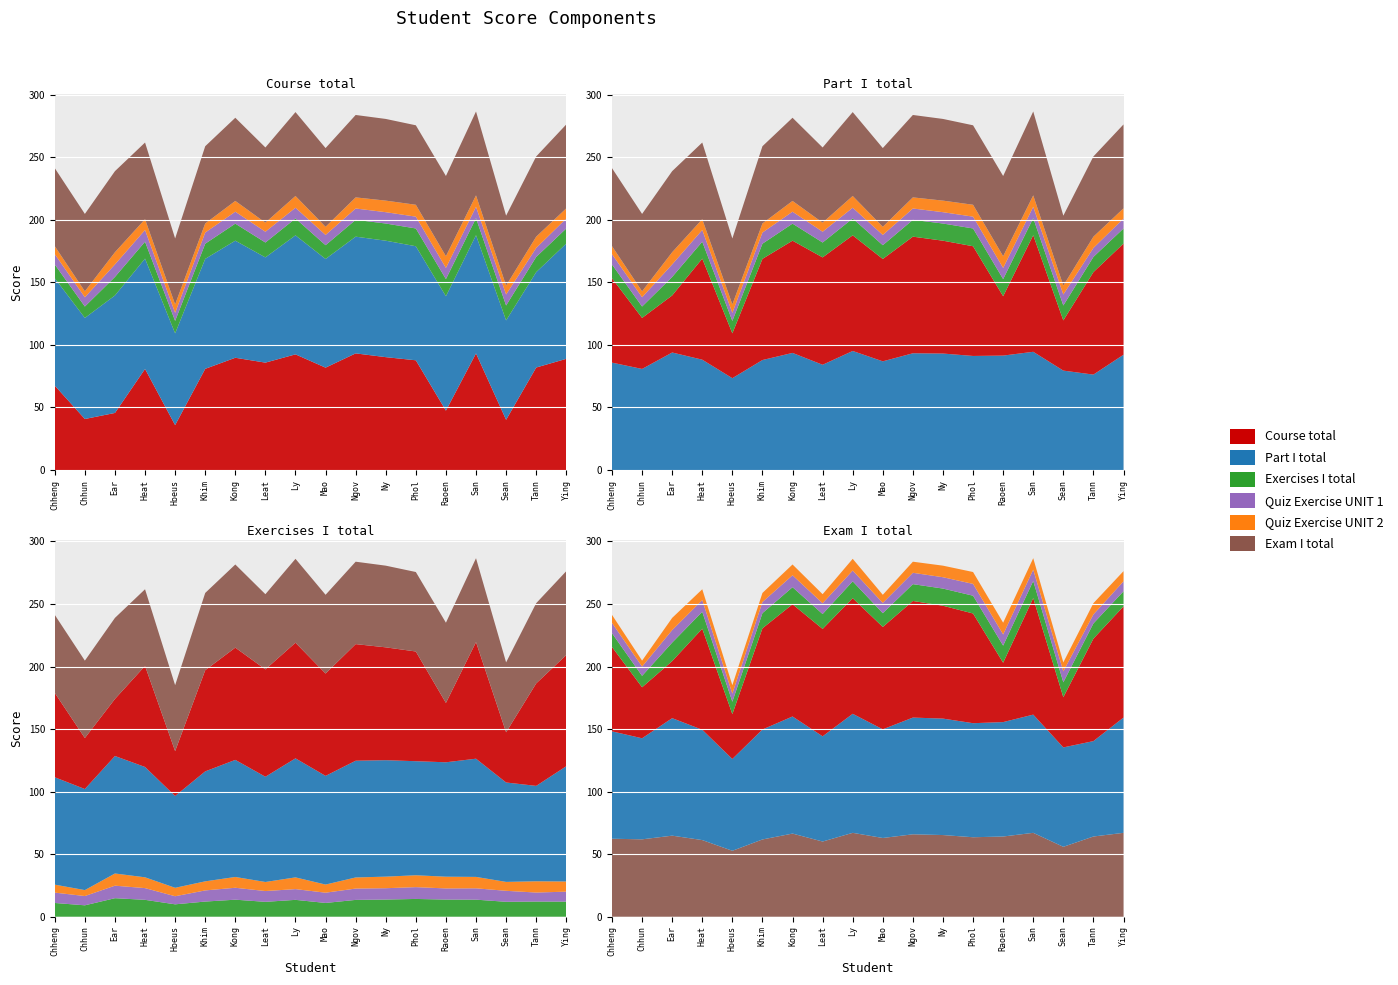

Reading left to right, extract all data points from this chart.

Course total: 67.5	40.8	45.6	80.8	35.9	80.9	89.7	85.8	92.4	81.8	93.2	90.2	87.7	47.4	93.2	40.1	81.9	88.9
Part I total: 85.8	80.8	93.9	88.2	73.4	87.9	93.6	84.1	95.2	86.9	93.3	93.1	91.2	91.5	94.5	79.5	76.3	92.1
Exercises I total: 11.0	9.1	14.8	13.5	9.9	12.1	13.6	11.9	13.5	11.0	13.4	13.7	14.2	13.7	13.6	11.9	12.1	12.1
Quiz Exercise UNIT 1: 8.3	7.4	10.0	9.4	6.5	8.9	9.5	8.6	8.6	8.2	9.1	9.1	9.4	8.9	9.1	8.8	7.2	8.0
Quiz Exercise UNIT 2: 6.4	4.8	9.8	8.6	6.8	7.2	8.6	7.2	9.4	6.5	8.9	9.2	9.5	9.4	9.1	7.1	9.0	8.1
Exam I total: 62.4	61.9	64.8	61.3	52.7	61.8	66.5	60.1	67.1	62.9	65.9	65.3	63.5	64.1	67.1	55.9	64.1	67.1